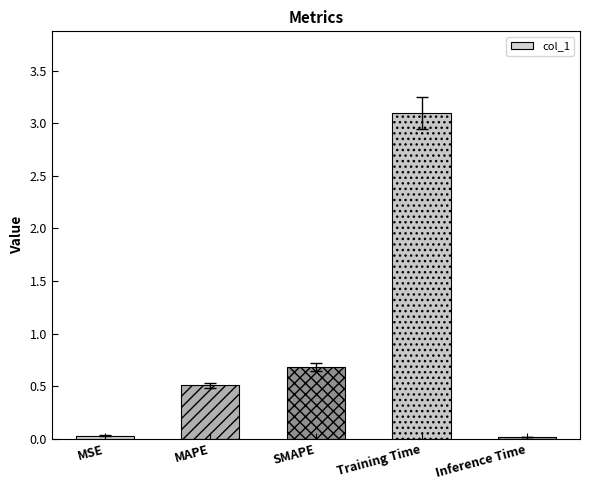

What is the change in value from MAPE to Training Time?

+2.6